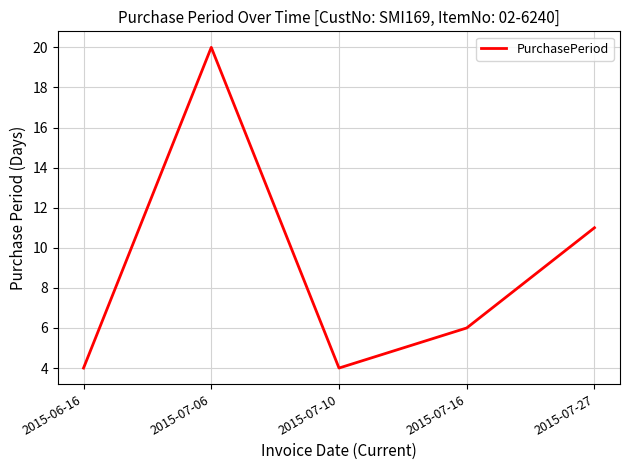

How many lines are shown in the chart?

1